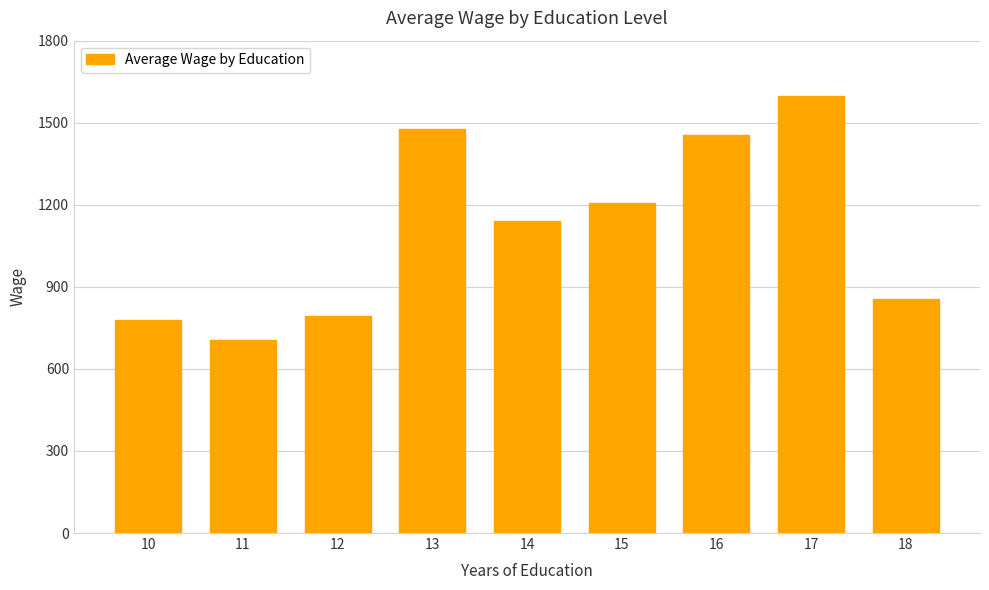

Reading right to left, extract all data points from this chart.

857.3	1598.0	1453.9	1207.8	1141.2	1478.0	793.8	706.0	779.0